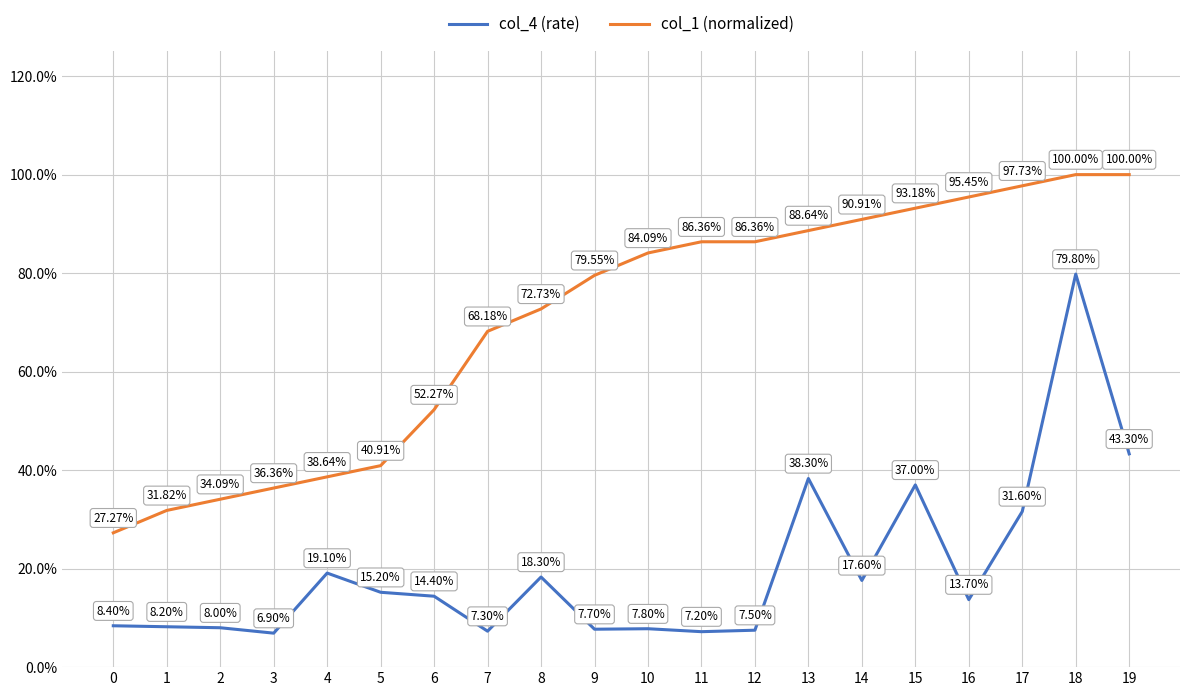

What are all the series names shown in the legend?

col_4 (rate), col_1 (normalized)